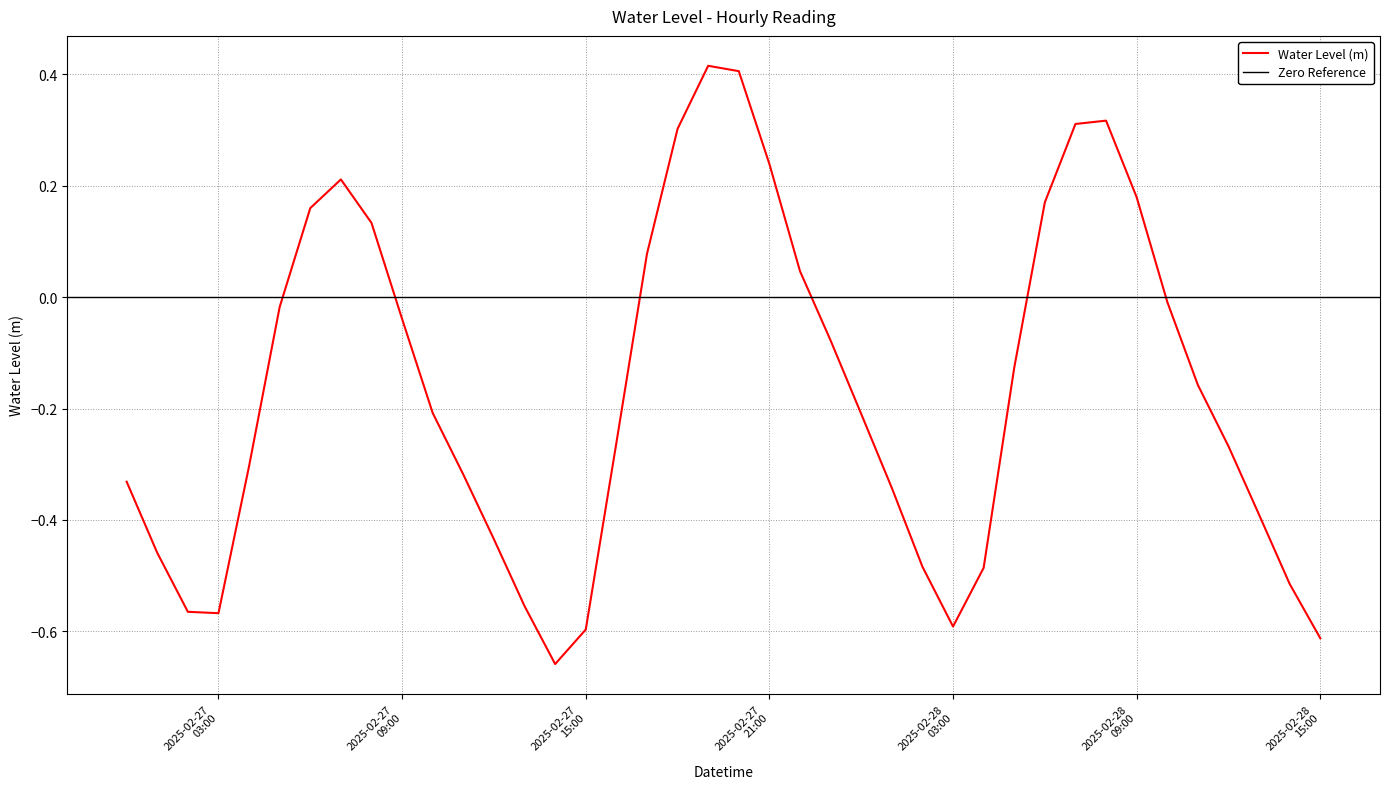

What is the approximate value at 2025-02-27 11:00:00?

-0.3